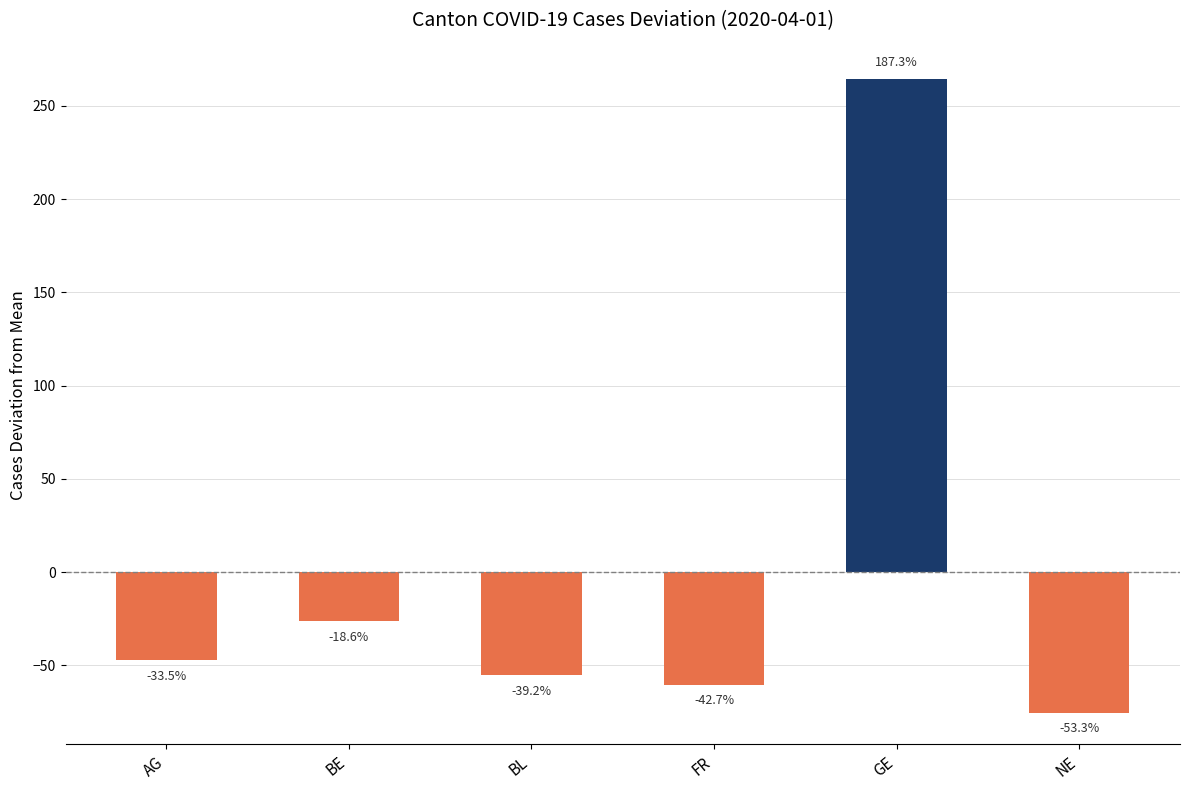

The value at AG is -66.0. True or false?

False